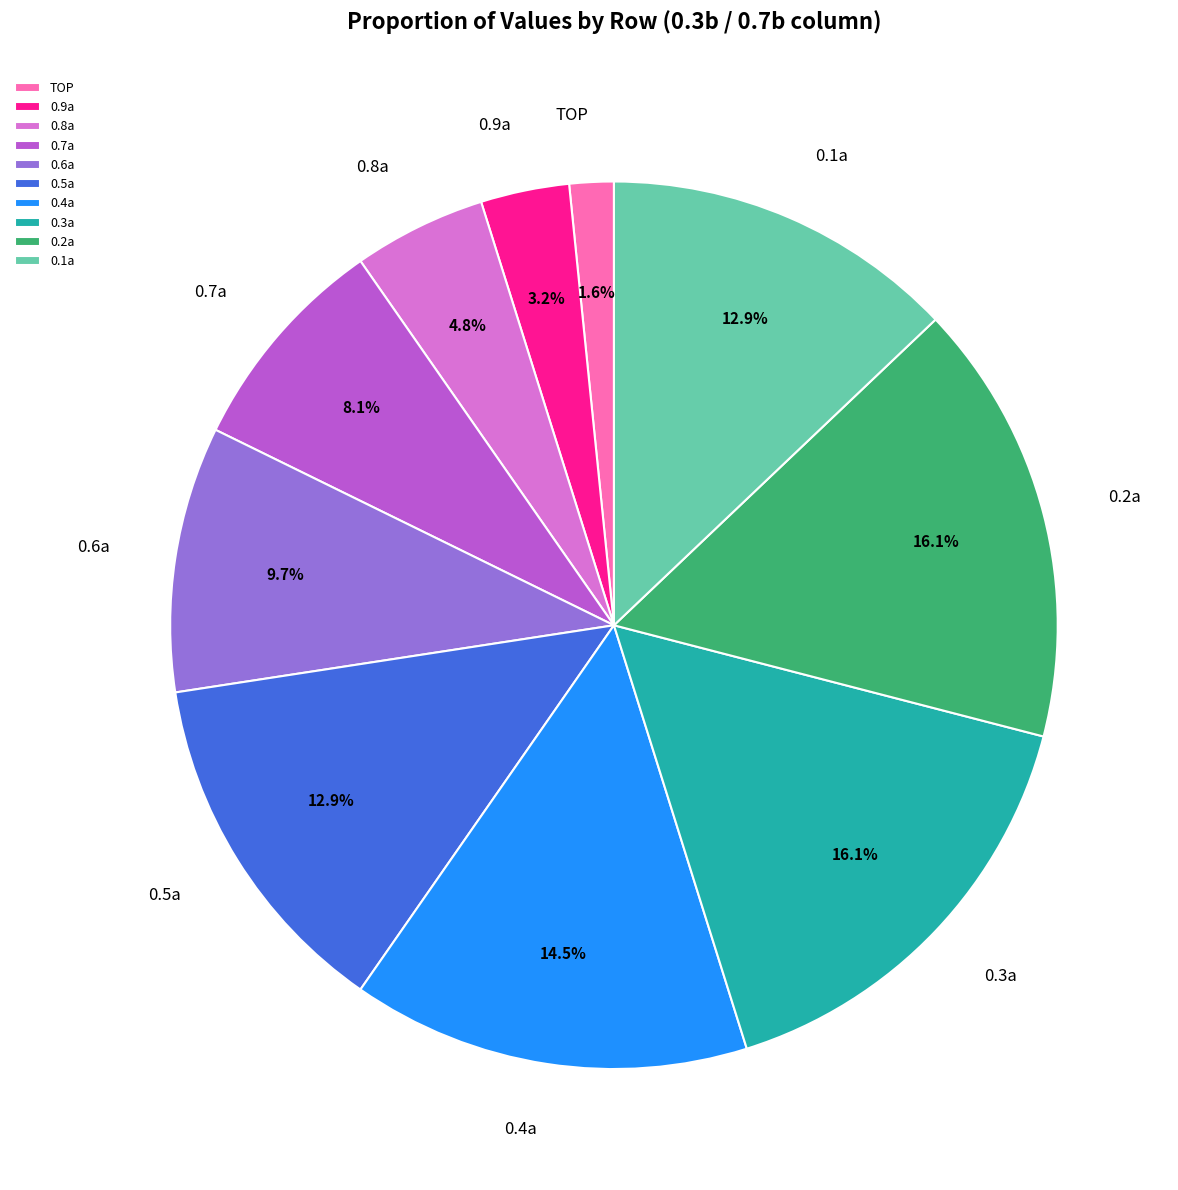

Does 0.3a account for over 50% of the chart?

No